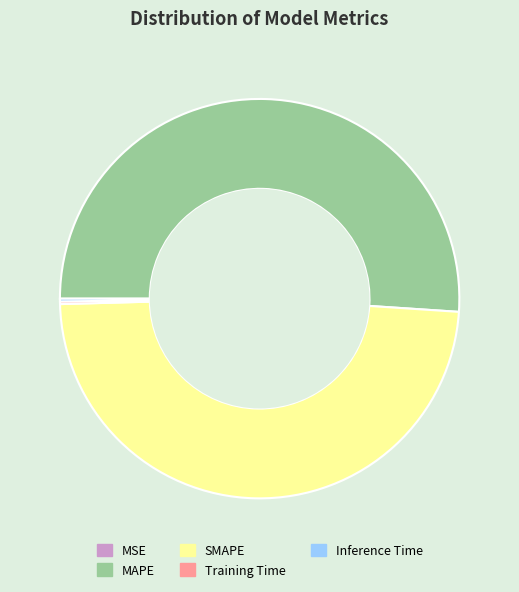

True or false: SMAPE accounts for 49% of the total.

True